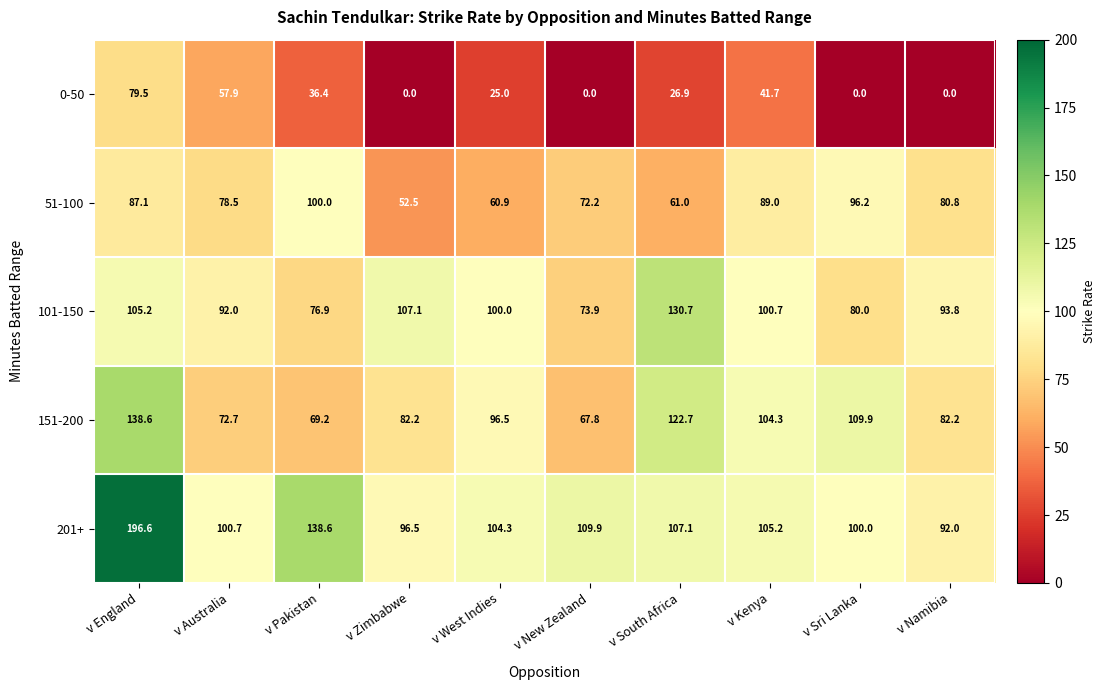

List the series in order of their peak value, lowest first.

0-50, 51-100, 101-150, 151-200, 201+